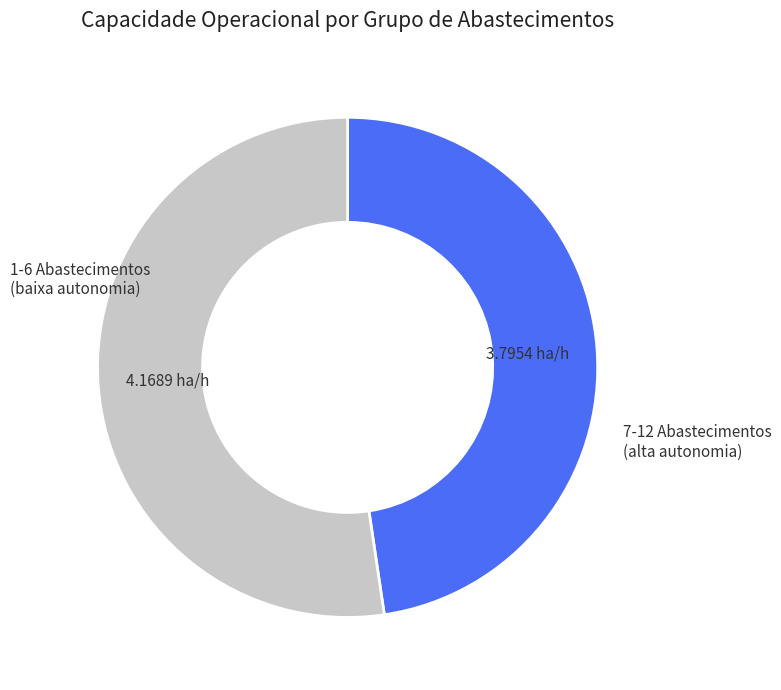

How many segments does this pie chart have?

2